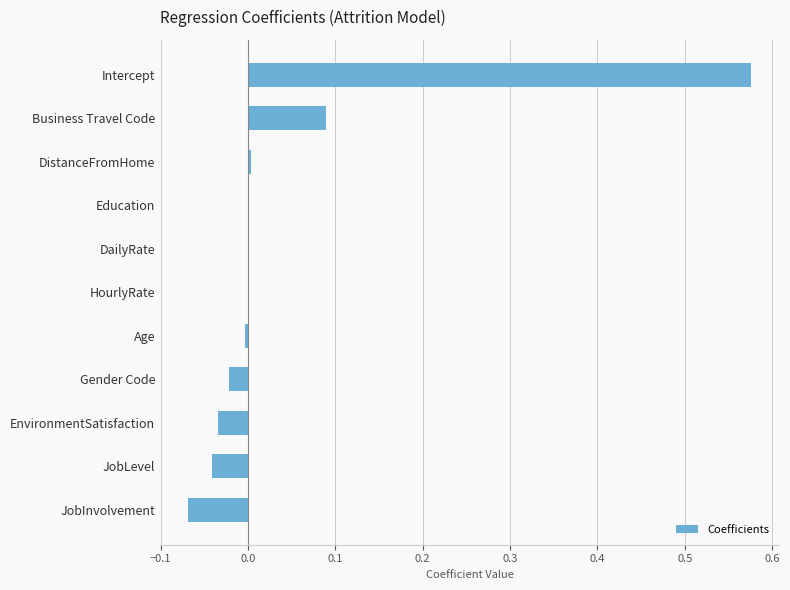

True or false: the data shows -0.0 at DailyRate.

True